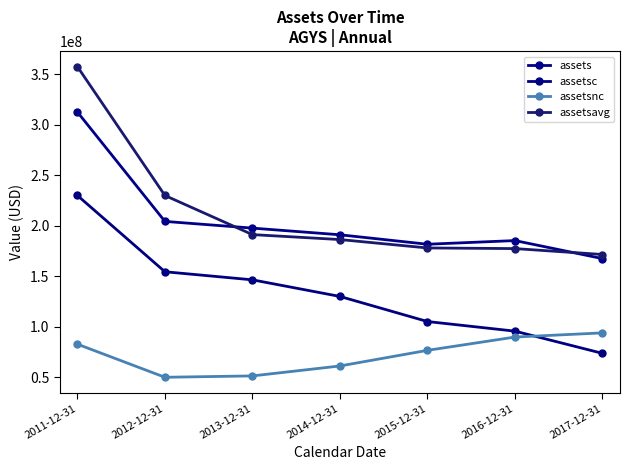

Is this an area chart (filled region under the line)?

No